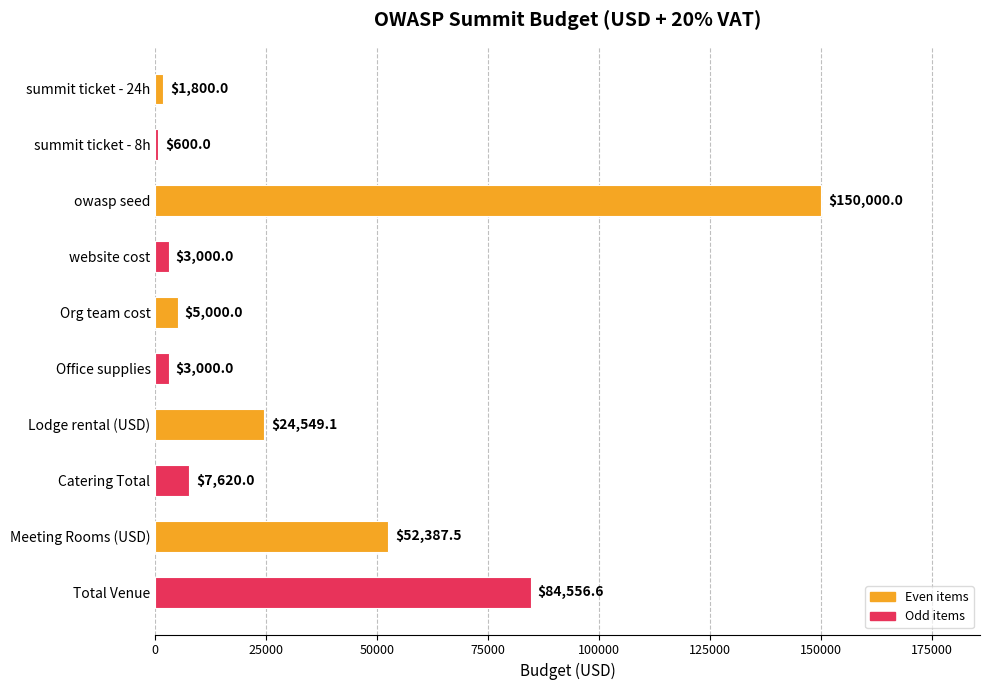

Between Lodge rental (USD) and Meeting Rooms (USD), which is larger?

Meeting Rooms (USD)